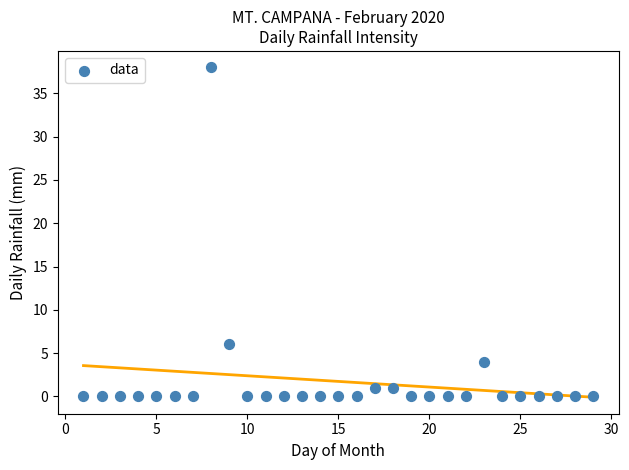

What Y value in the scatter plot is closest to 19?

6